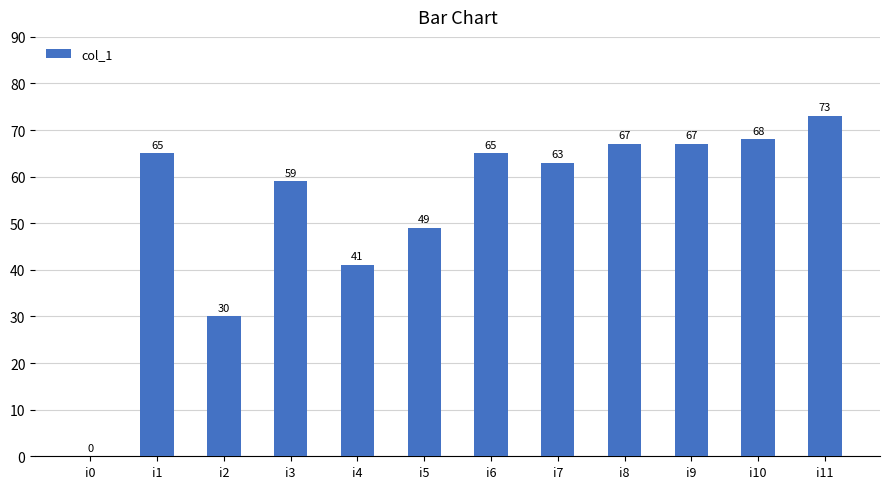

Does the chart contain stacked bars?

No